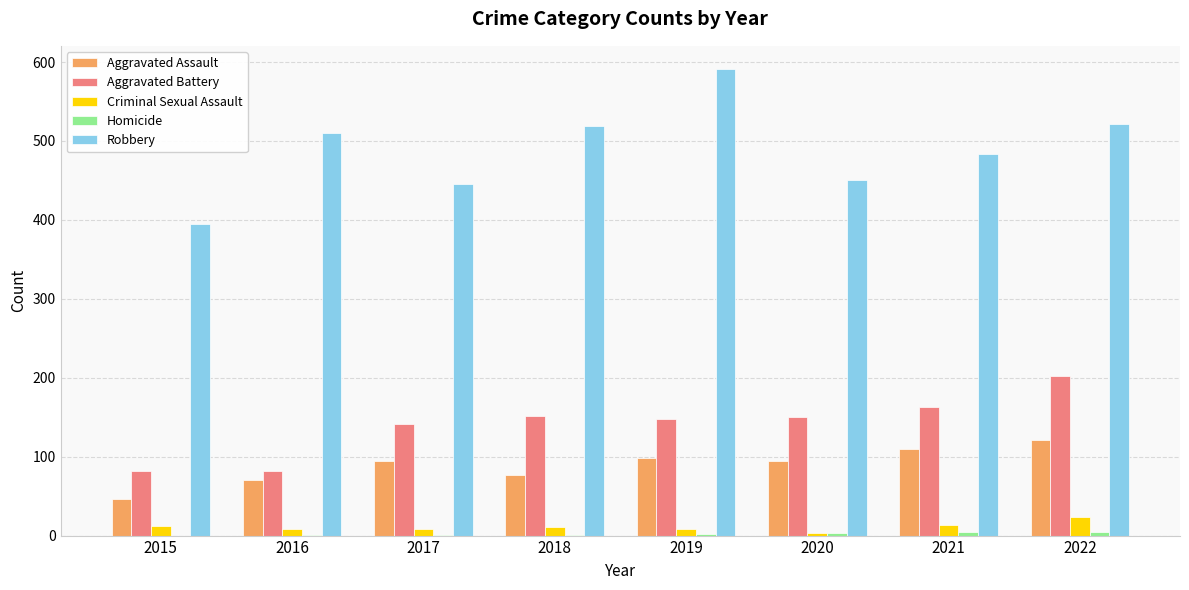

Is the value of Aggravated Assault at 2018 greater than the value of Aggravated Battery at 2022?

No